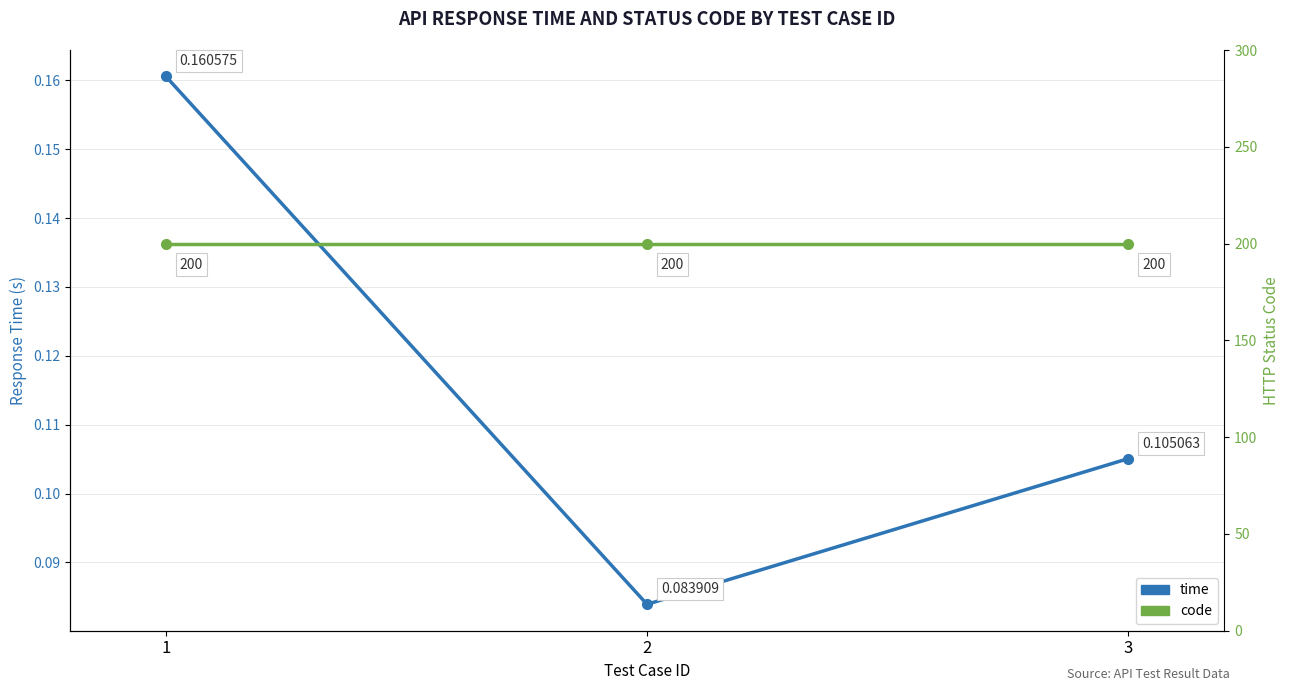

What is the maximum value shown in the chart?

200.0